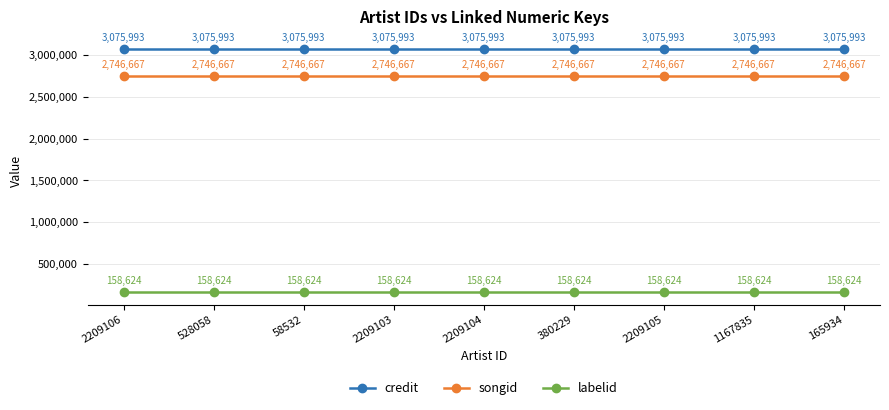

What is the difference between the highest and lowest values at 2209106?

2917369